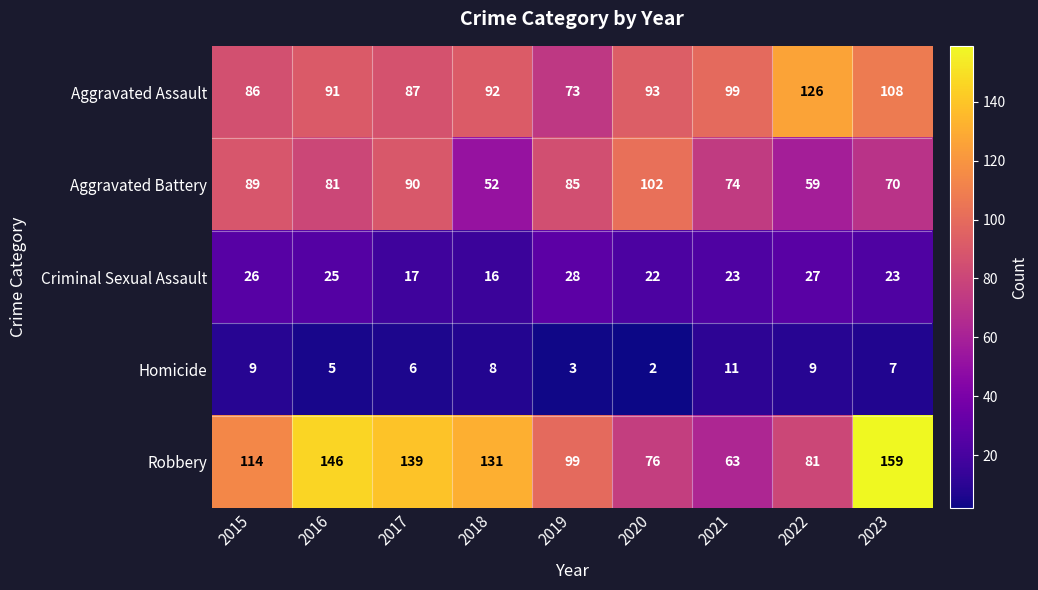

At which label is Homicide closest to 6?

2017